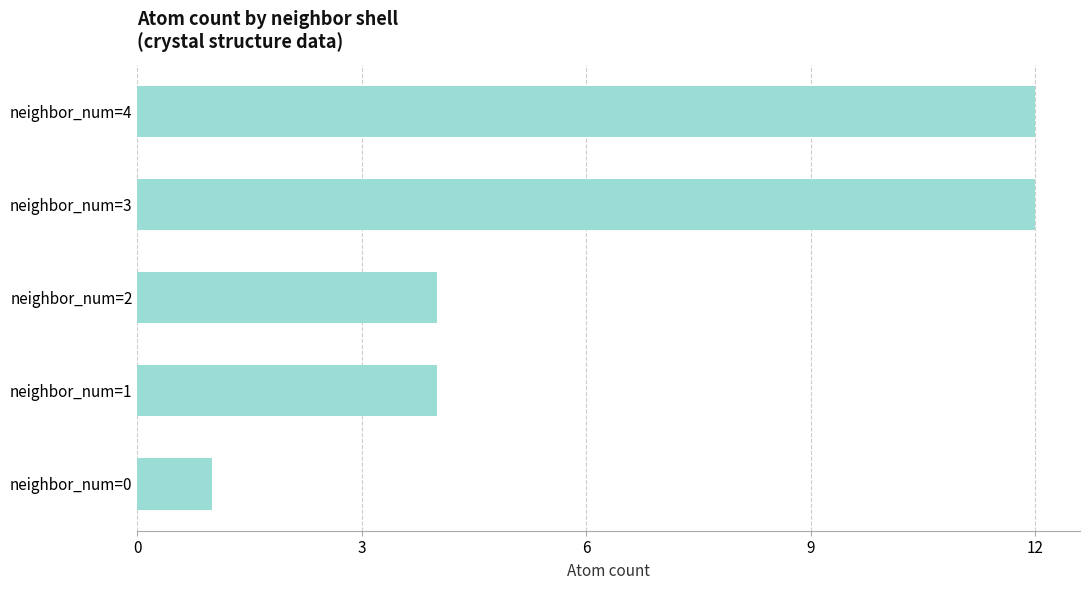

What is the maximum value shown in the chart?

12